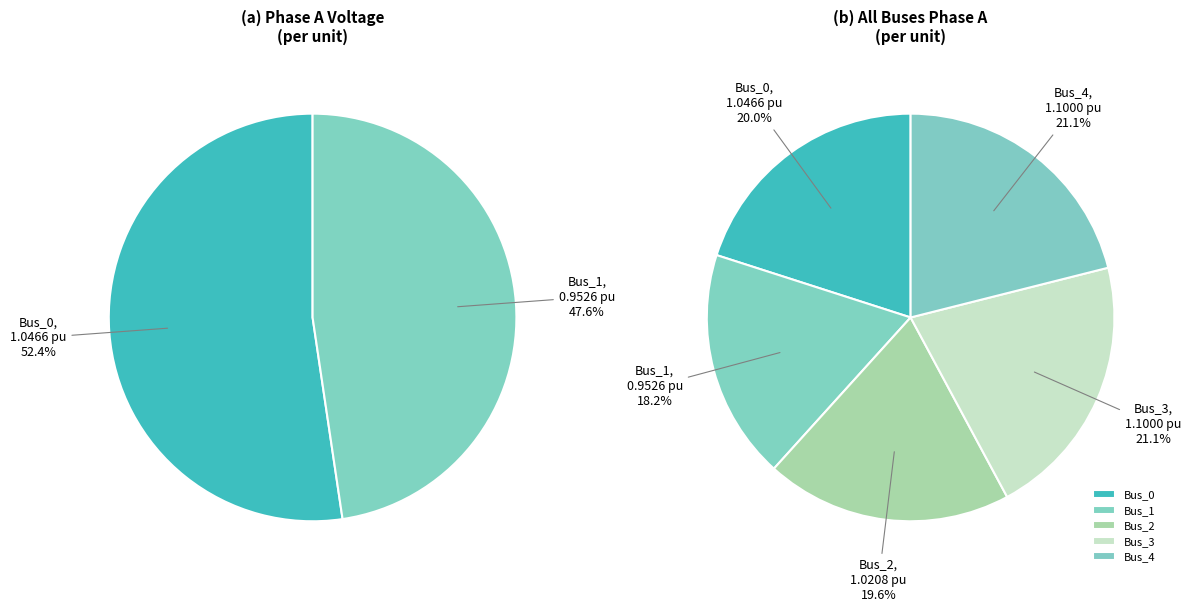

To the nearest percent, what is the combined percentage of Bus_0 and Bus_3?

41%